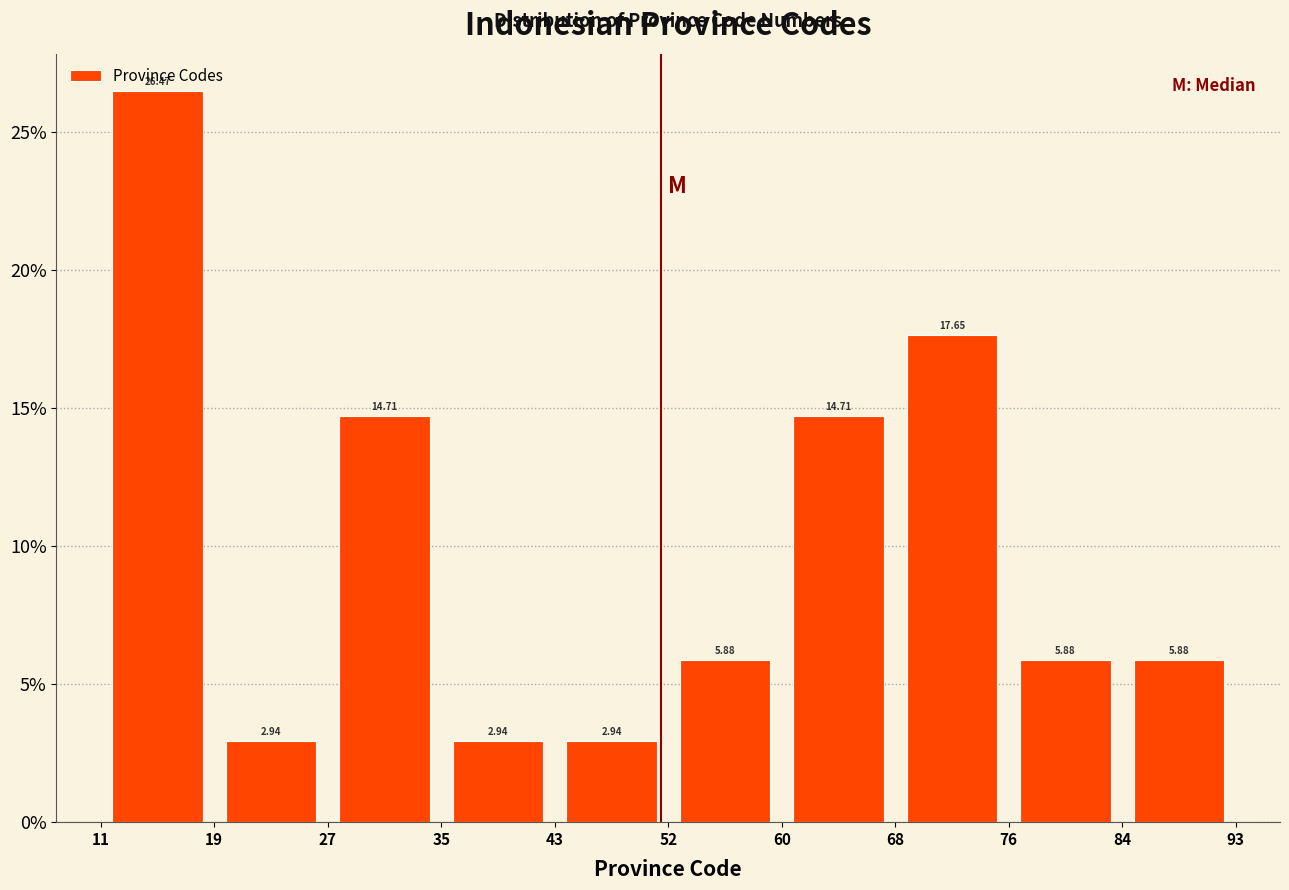

Reading left to right, transcribe this chart: for each bar, give the range it covers on the x-axis and its height.

11 to 19: 26.47
19 to 27: 2.94
27 to 35: 14.71
35 to 43: 2.94
43 to 52: 2.94
52 to 60: 5.88
60 to 68: 14.71
68 to 76: 17.65
76 to 84: 5.88
84 to 93: 5.88